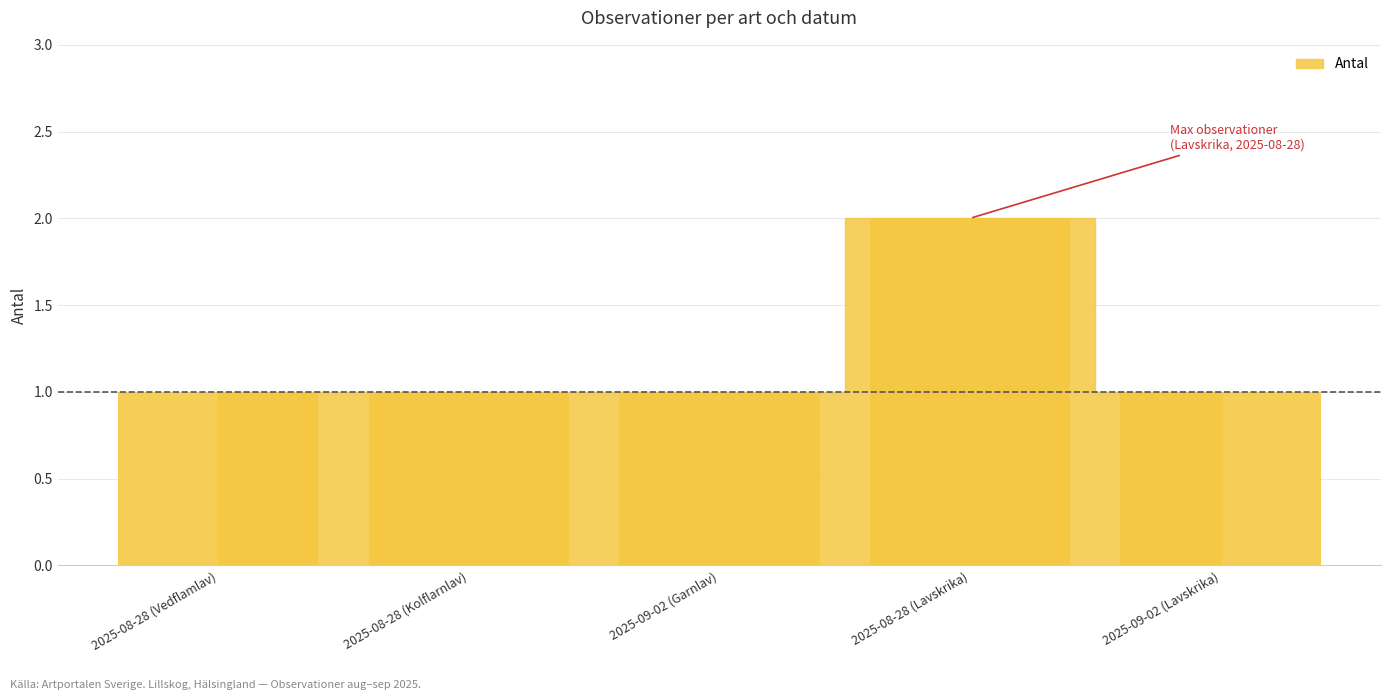

What is the ratio of the value at 2025-08-28 (Vedflamlav) to the value at 2025-08-28 (Lavskrika)?

0.5